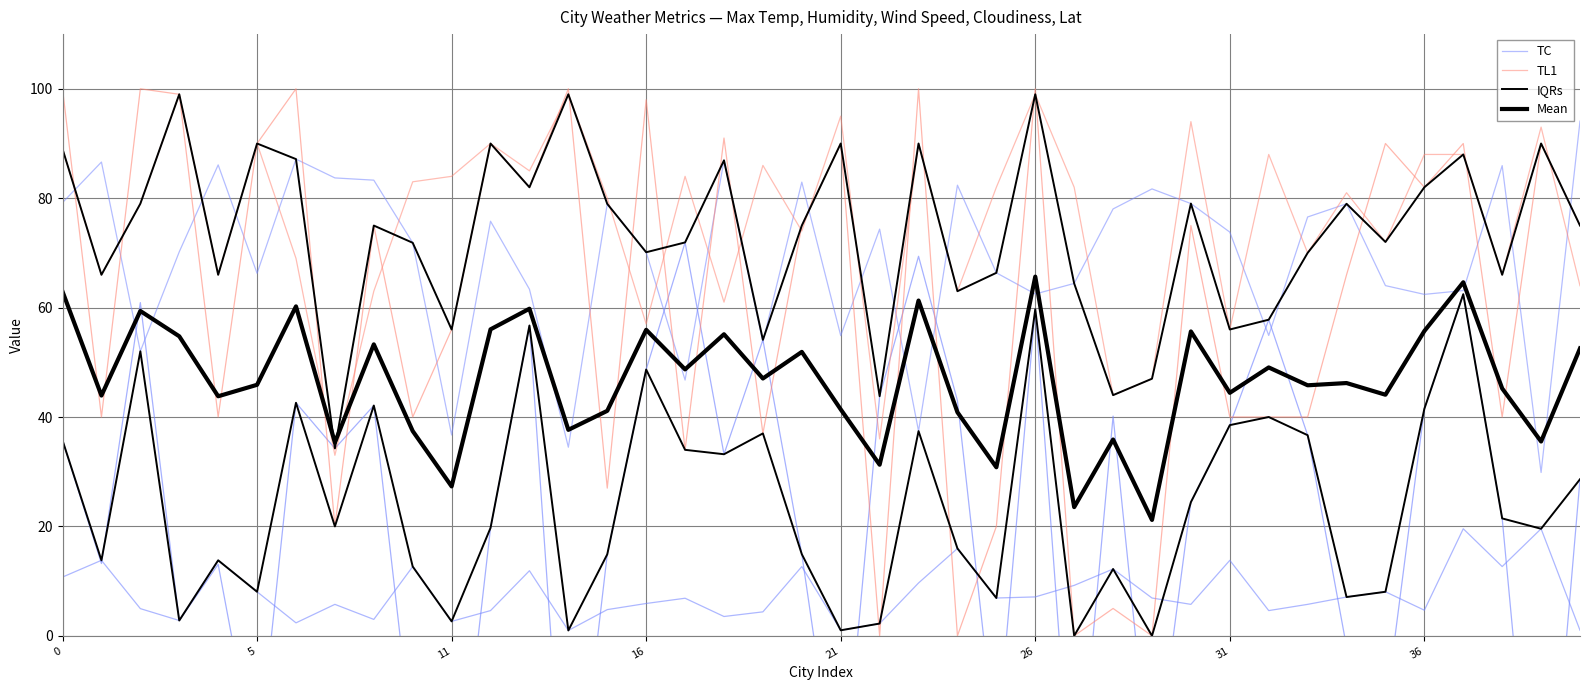

Does the chart display data point markers on the line(s)?

No